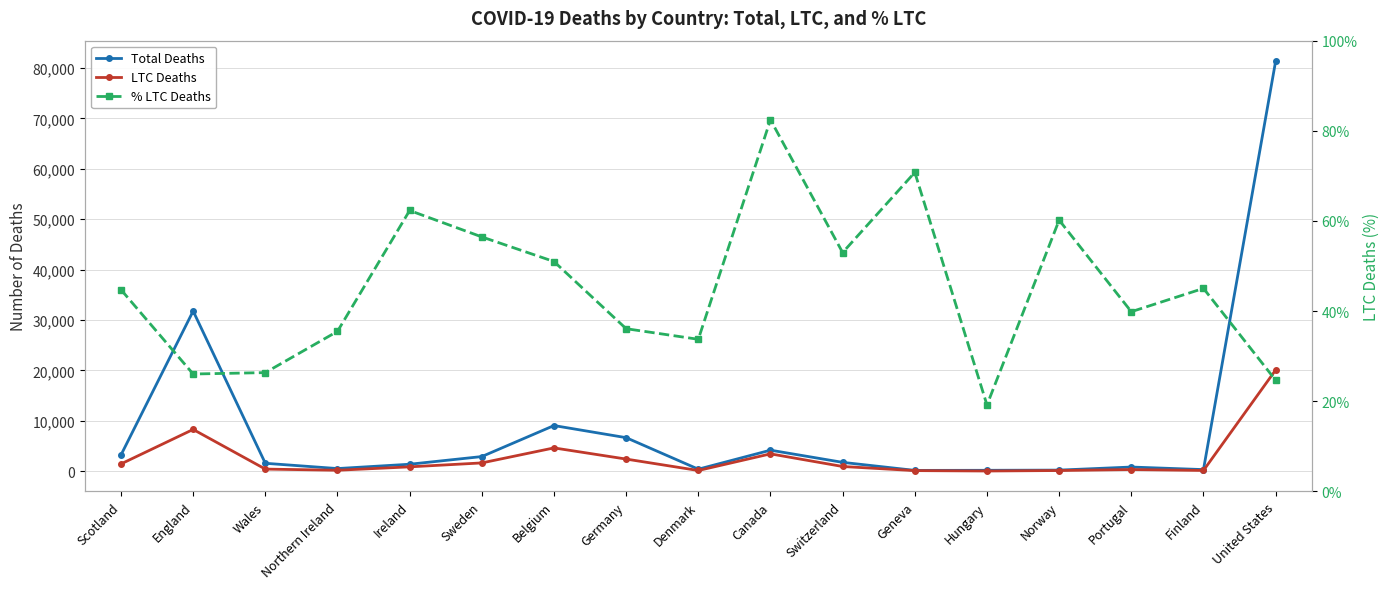

Where is the first local minimum for % LTC Deaths?

England